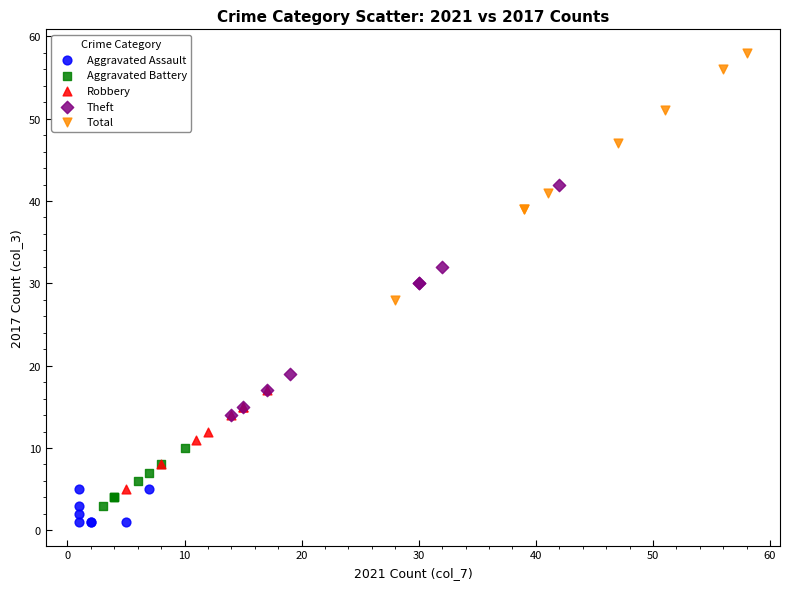

Which series contains the lowest Y value?

Aggravated Assault